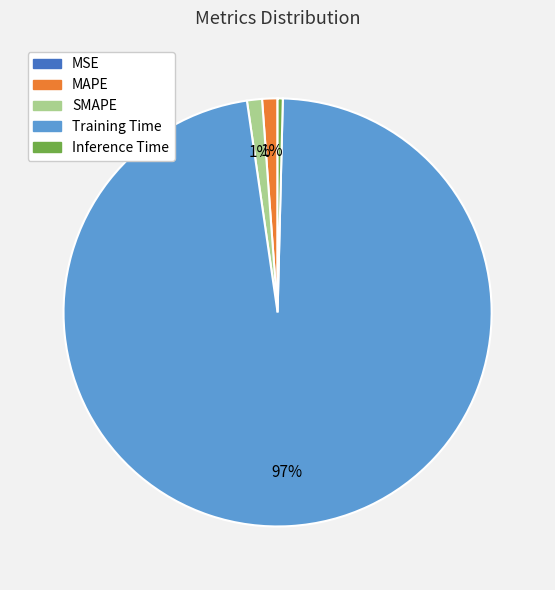

Do Training Time and MAPE together represent more than half of the pie?

Yes